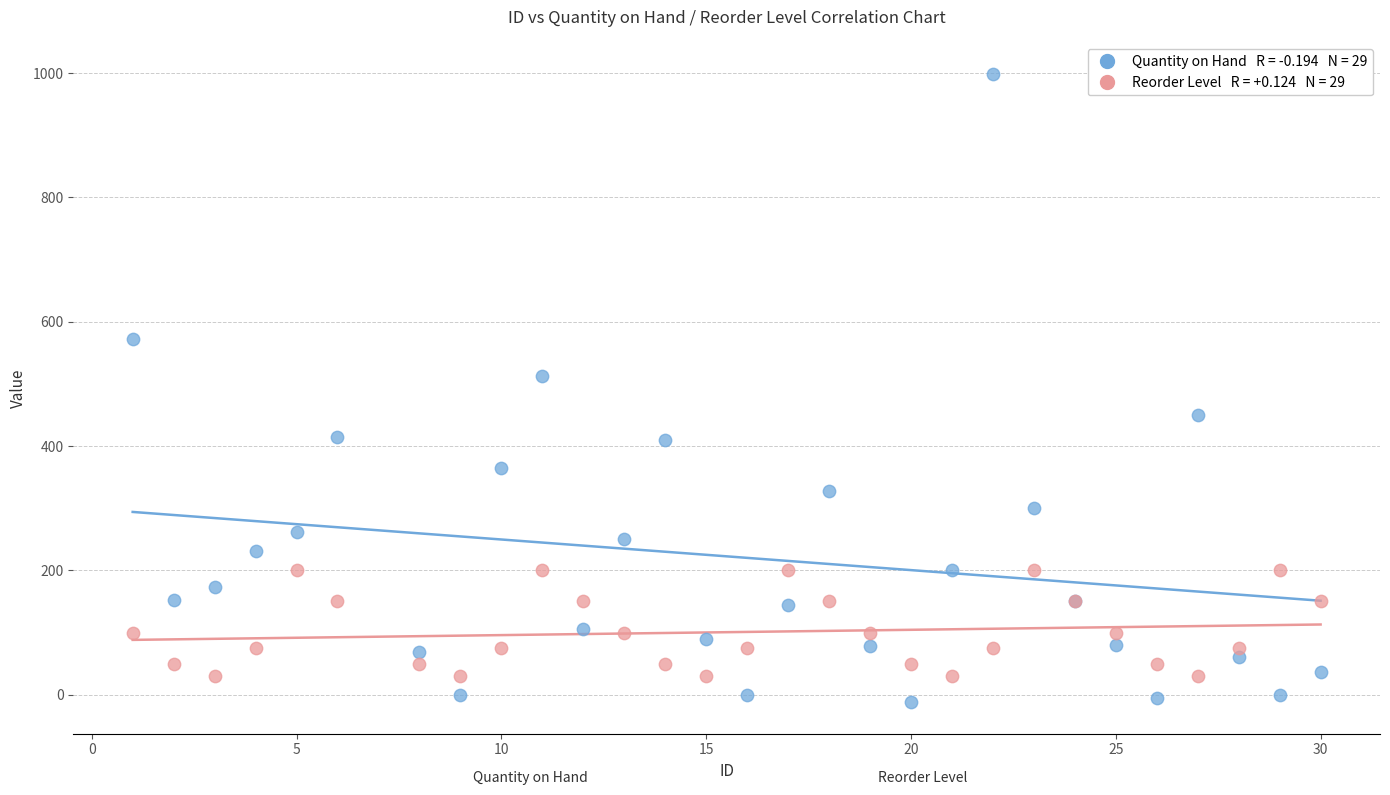

Across all series, what Y value is closest to 493?

512